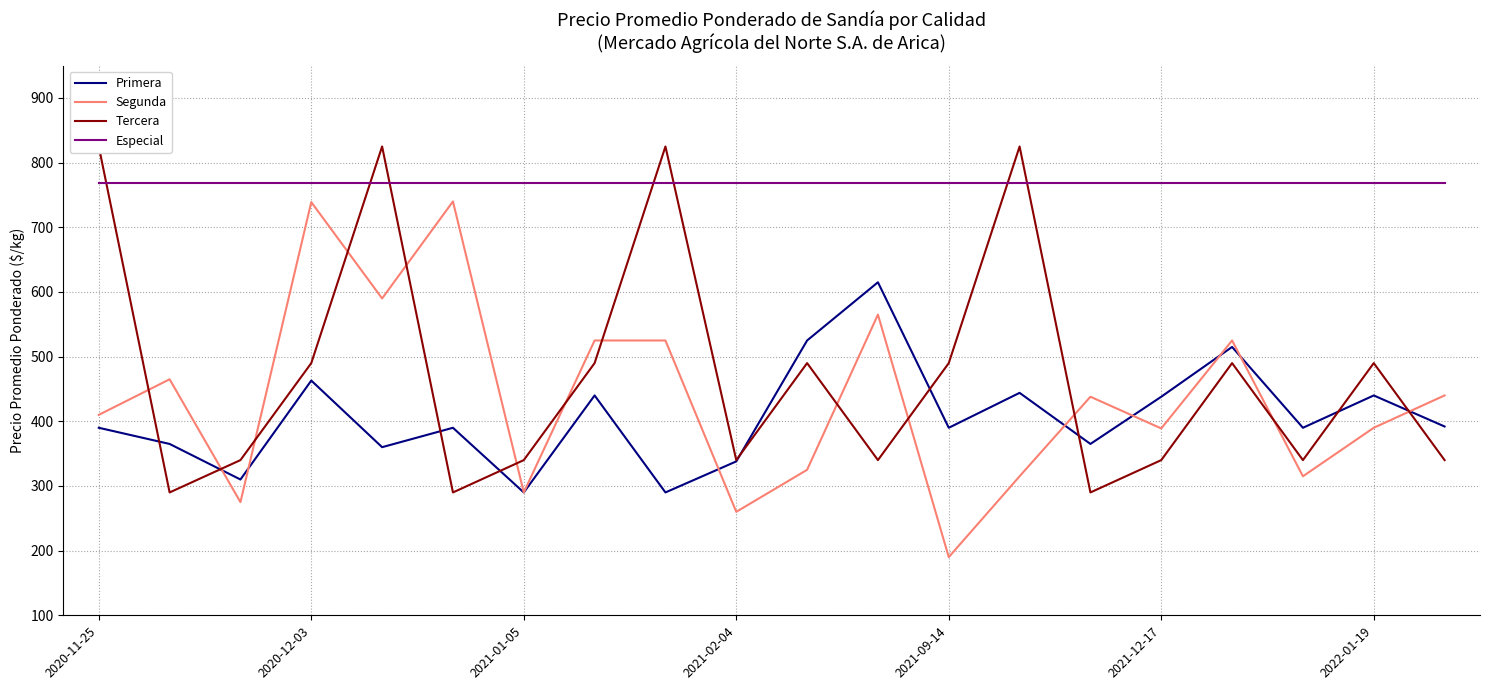

The Segunda series shows 161 at 2020-11-25. True or false?

False